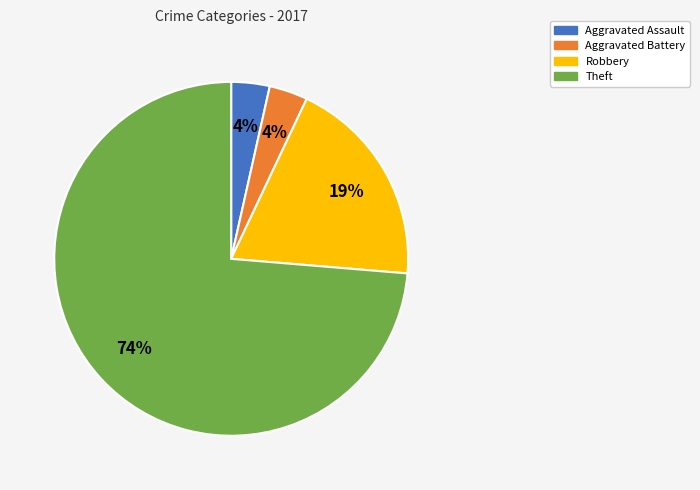

Combined, do Aggravated Battery and Aggravated Assault account for over 50%?

No